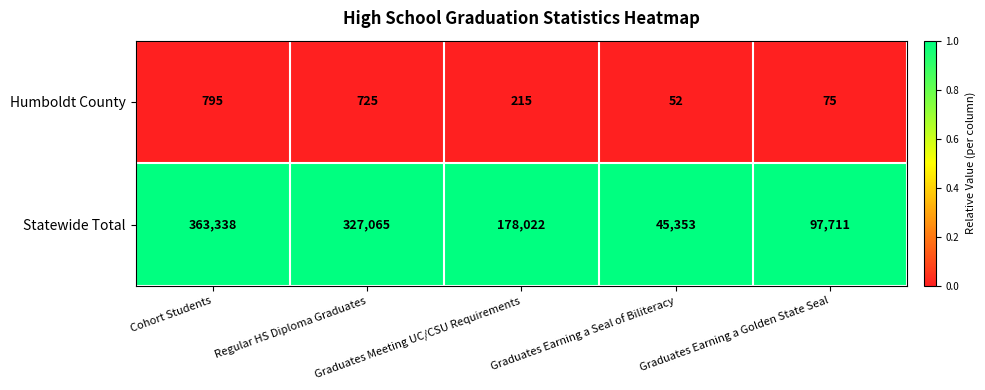

Which series has the widest spread of values?

Statewide Total